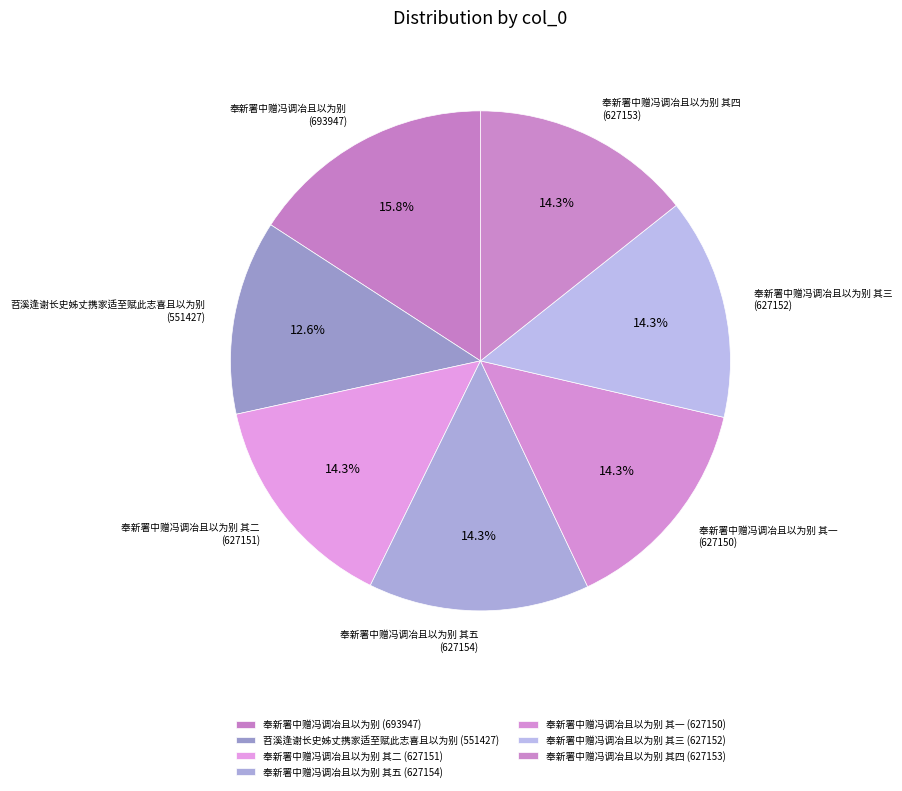

How many slices are in this pie chart?

7